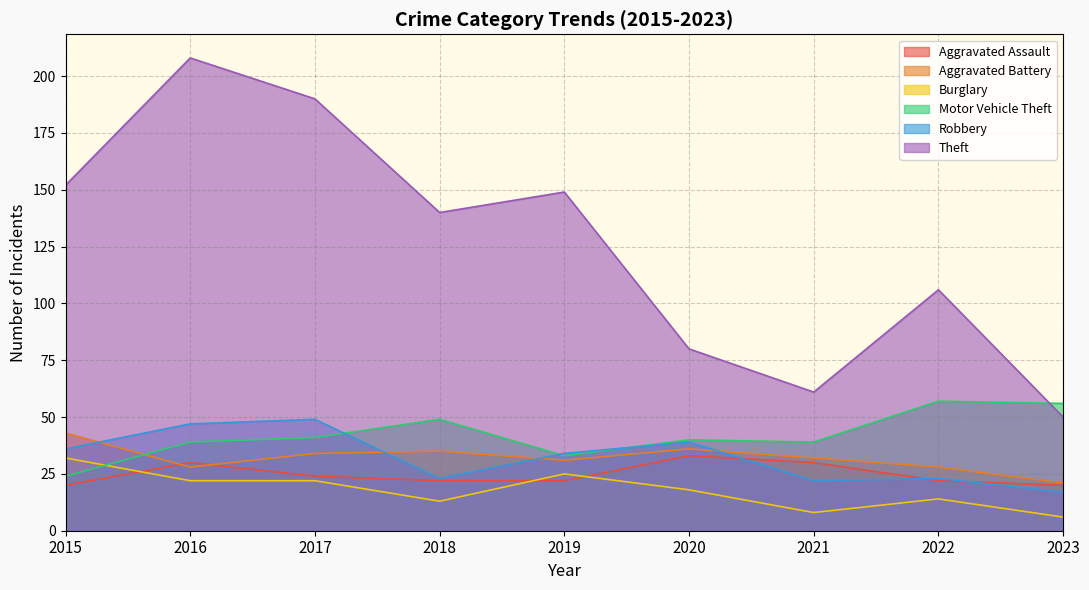

True or false: Motor Vehicle Theft has a value of 56 at 2023.

True